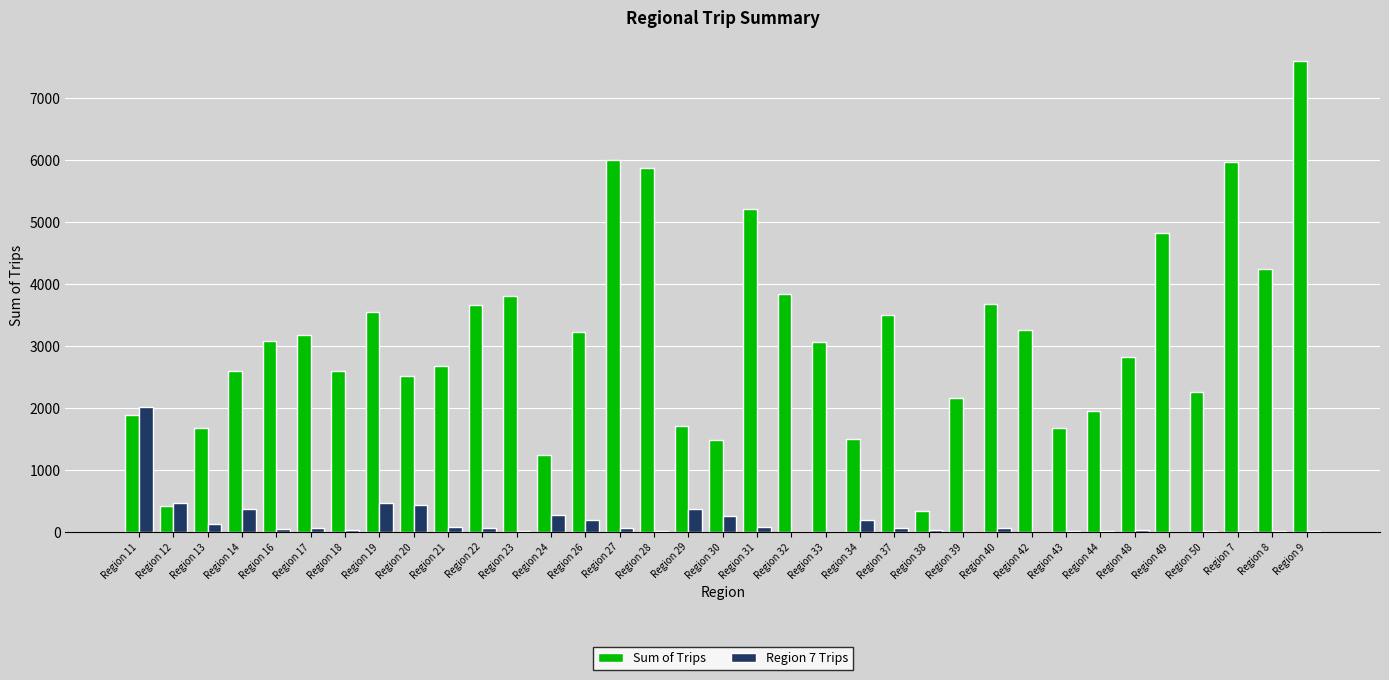

At which category is the sum across all series the highest?

Region 9